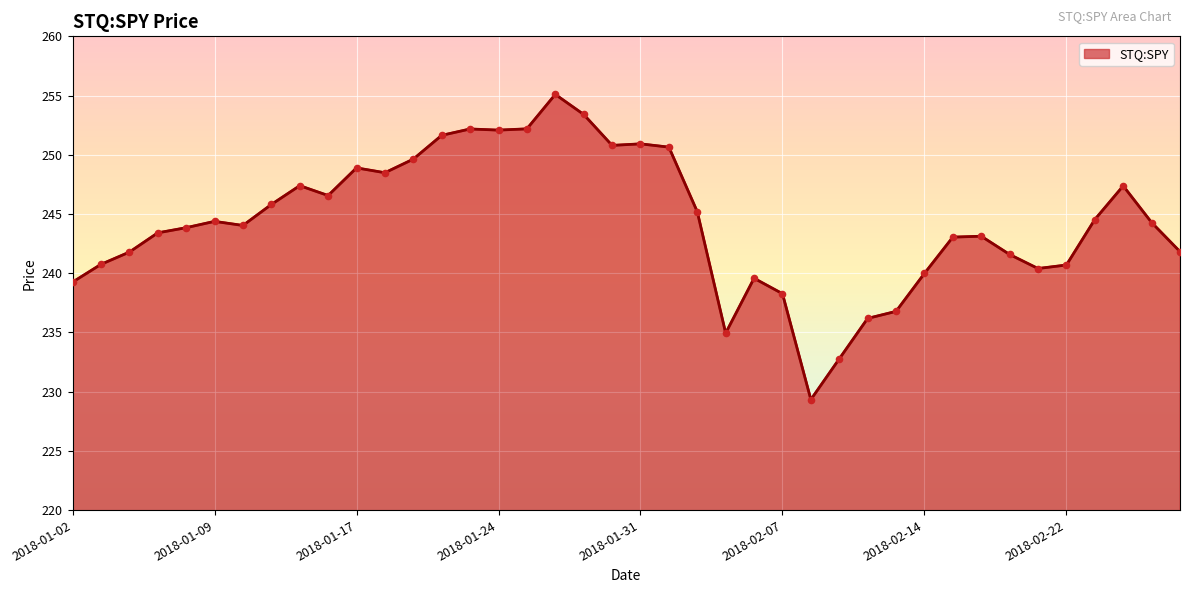

Which has a higher value, 25 or 2018-01-09?

2018-01-09